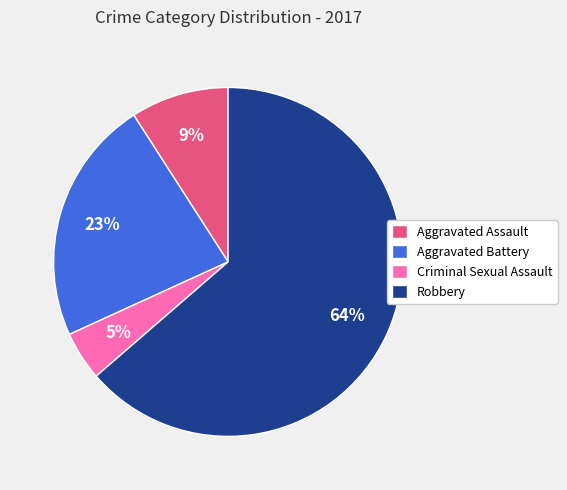

Which slice represents more than half of the pie?

Robbery